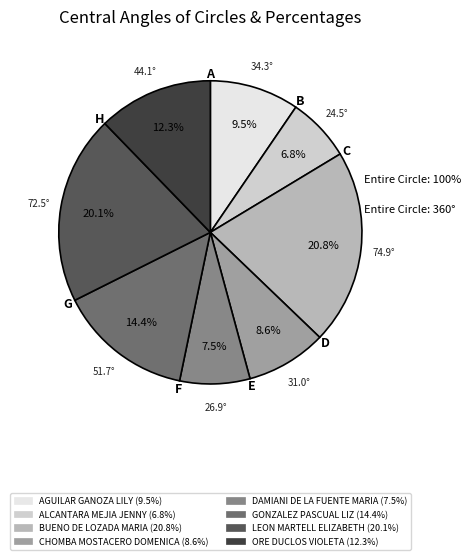

What is the ratio of the value at GONZALEZ PASCUAL LIZ to the value at ALCANTARA MEJIA JENNY?

2.1